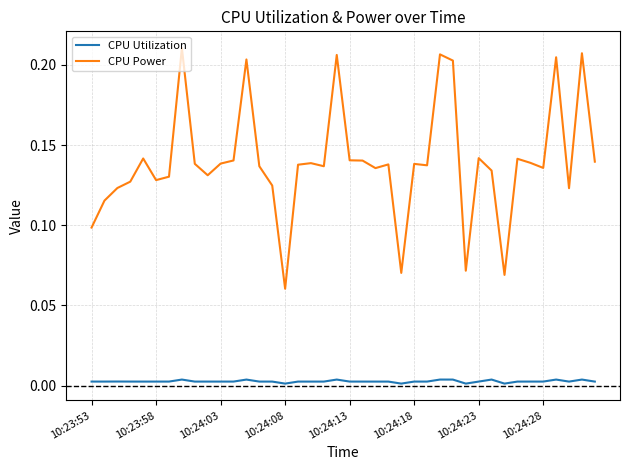

How many lines are shown in the chart?

2